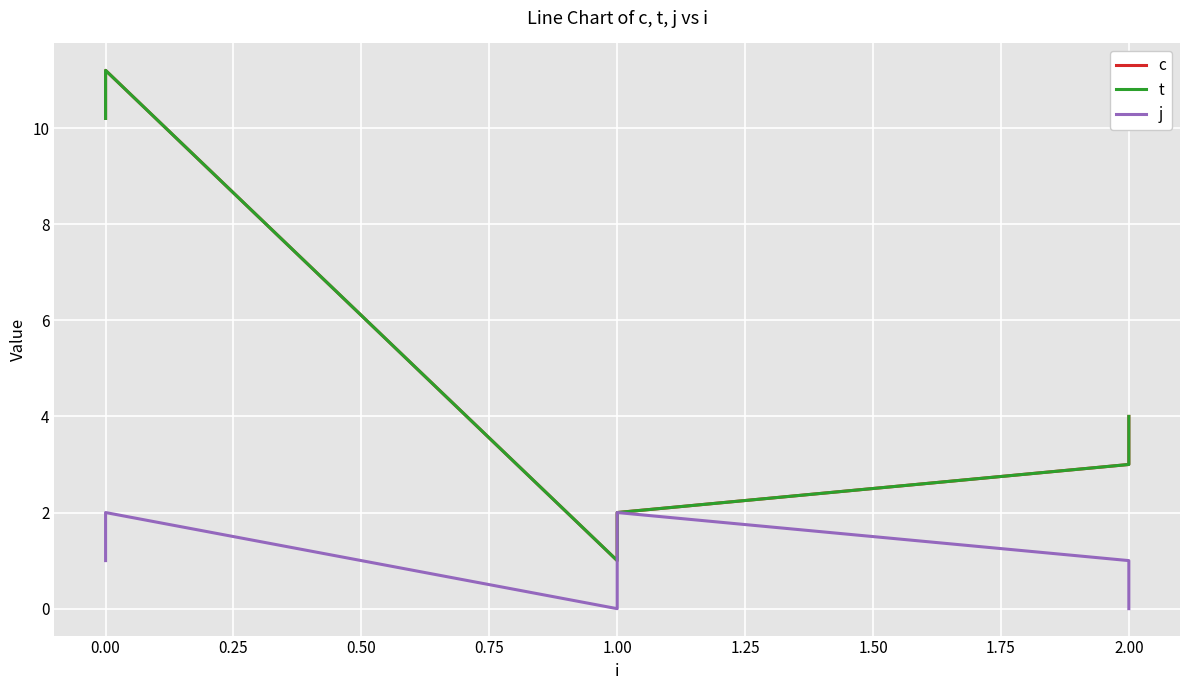

What is the maximum value shown in the chart?

11.2